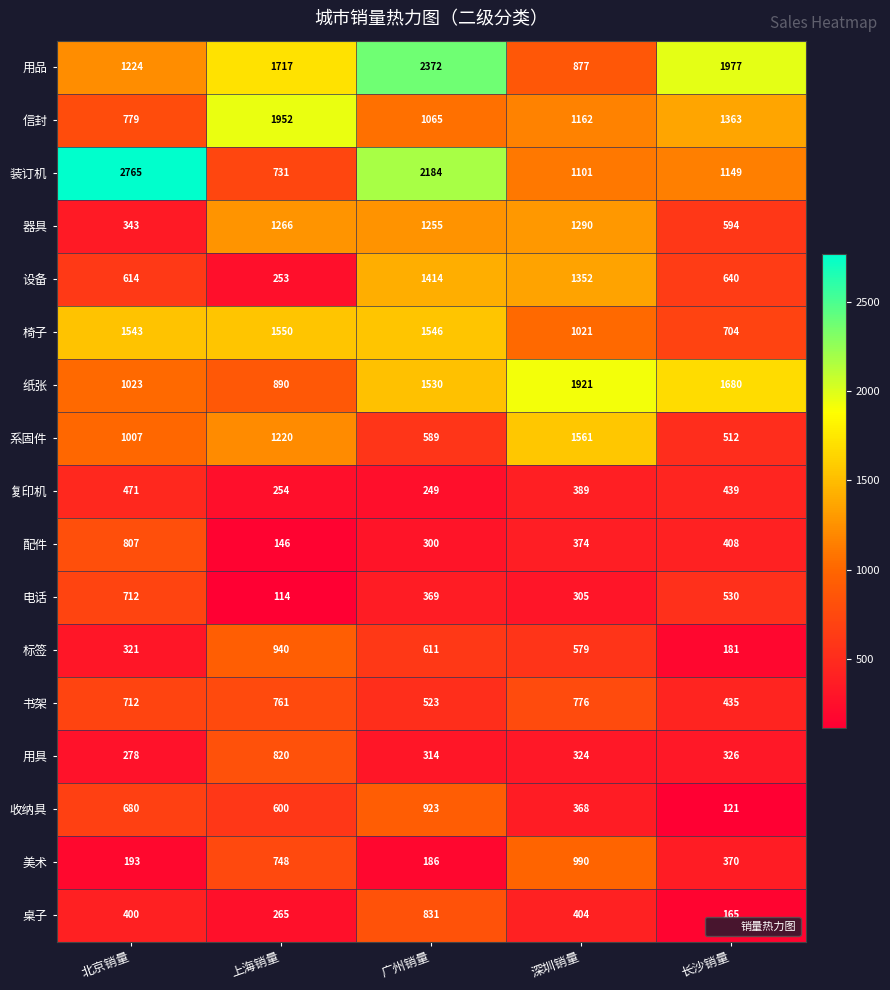

Which label corresponds to the smallest value in the chart?

上海销量